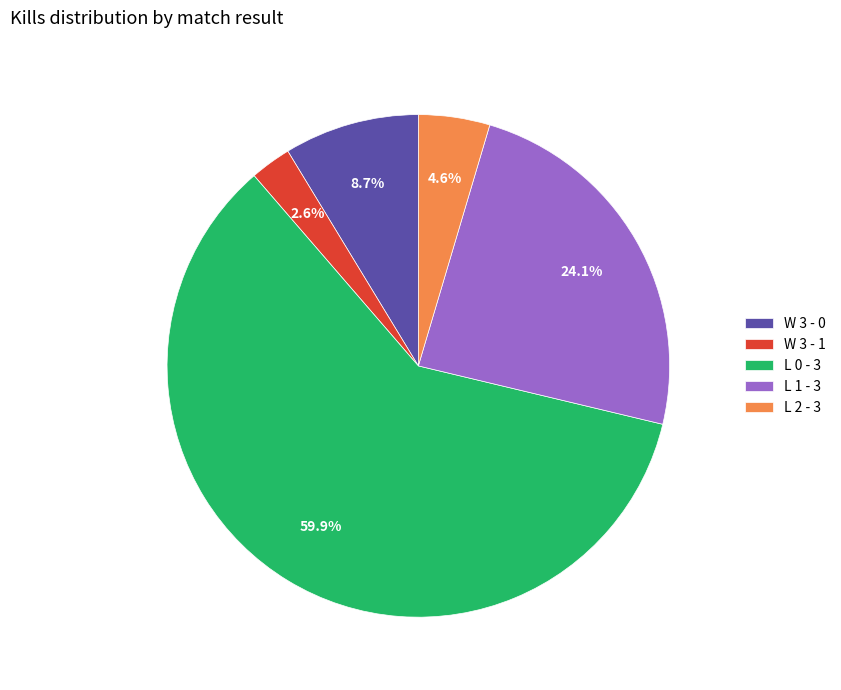

Which slice is the largest?

L 0 - 3